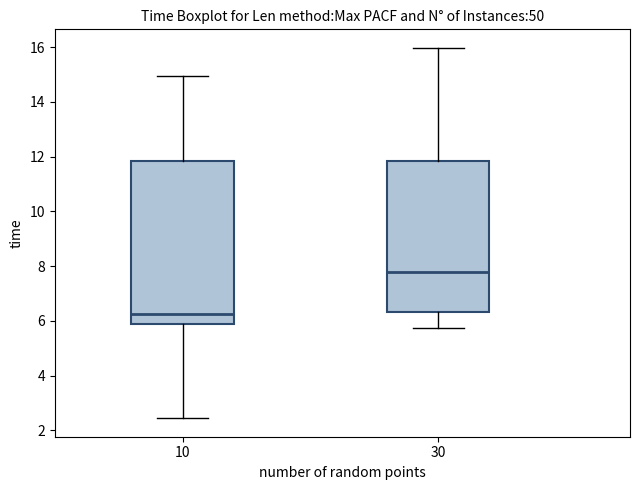

Reading left to right, transcribe this box plot: for each box, give where its median line is, the range the box spans, and where its two whiskers end, as read against the y-axis. The values are not printed on the chart, so give them approximately, as read against the axis.

10: median 6.2, box 5.8 to 11.8, whiskers 2.4 to 15.0
30: median 7.8, box 6.4 to 11.8, whiskers 5.8 to 16.0